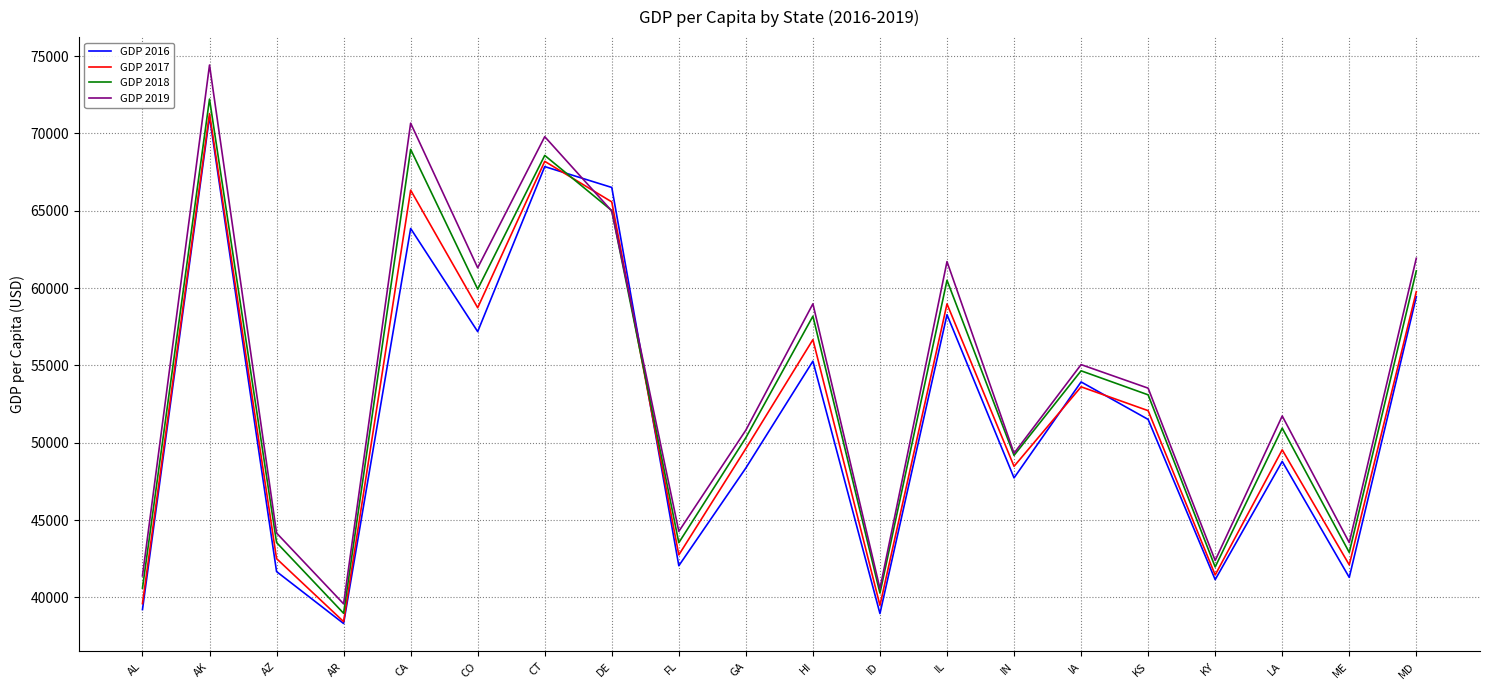

How many intersections are there between GDP 2016 and GDP 2018?

2